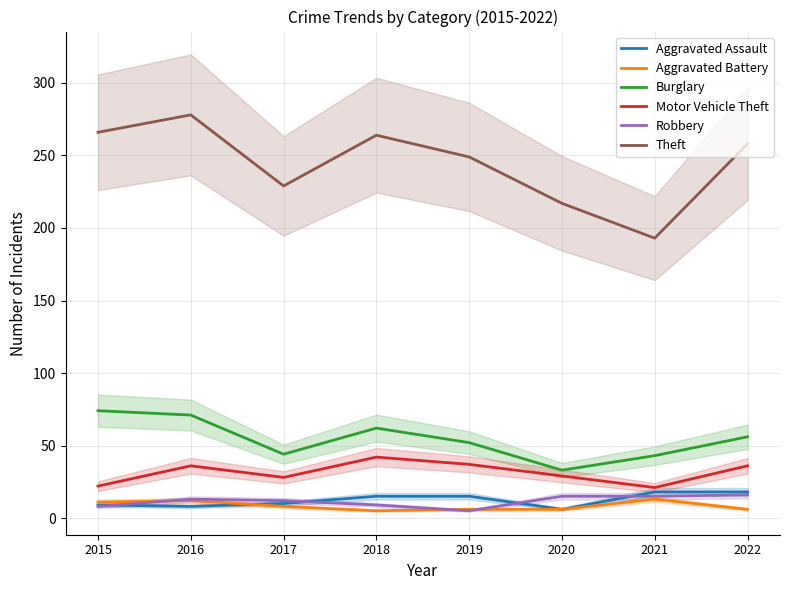

Which series has the largest total across all categories?

Theft